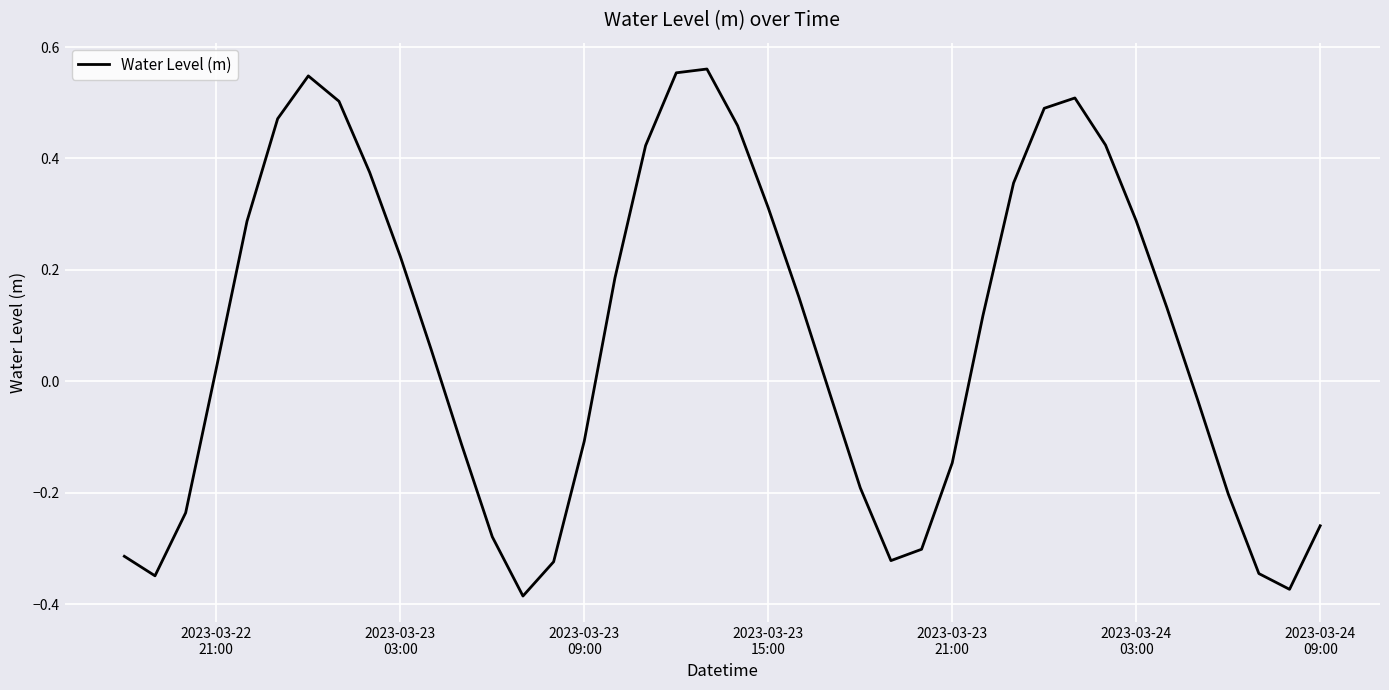

What is the difference between the maximum and minimum values?

0.9